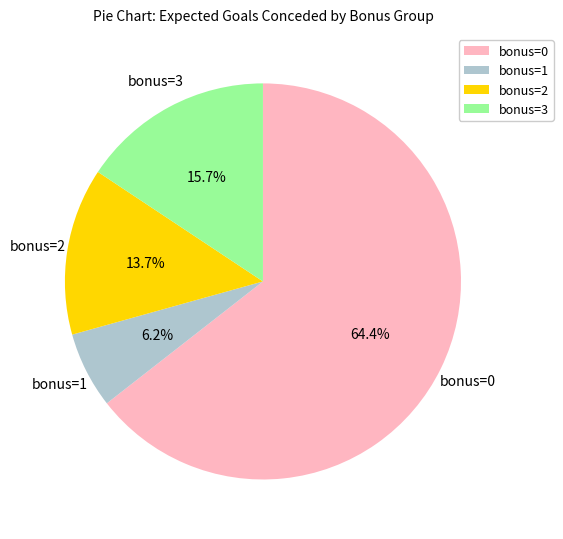

Rank the categories by value from highest to lowest.

bonus=0, bonus=3, bonus=2, bonus=1